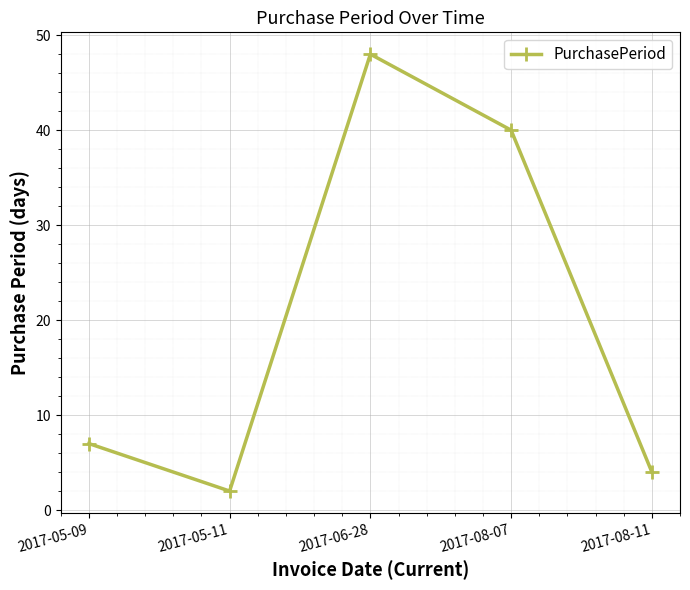

How many values are below 7?

2